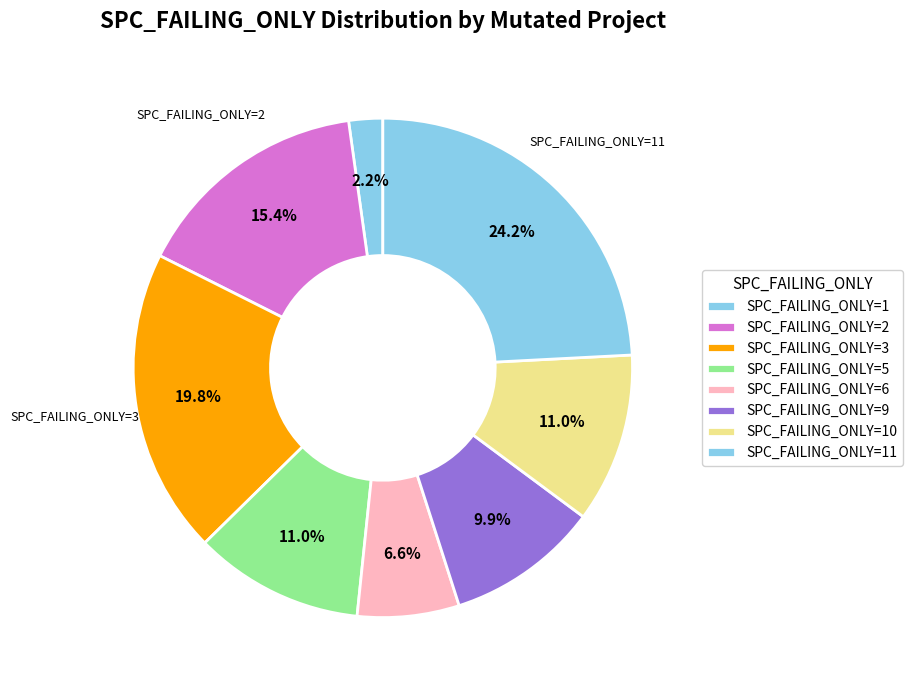

How many segments does this pie chart have?

8